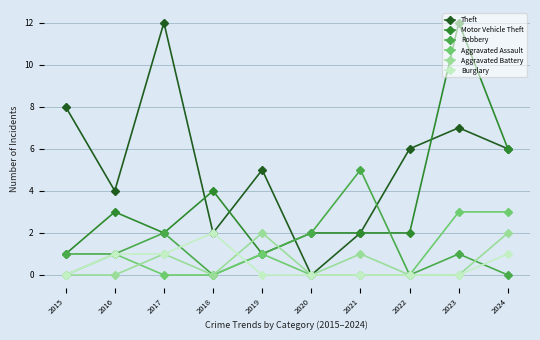

What is the greatest value displayed?

12